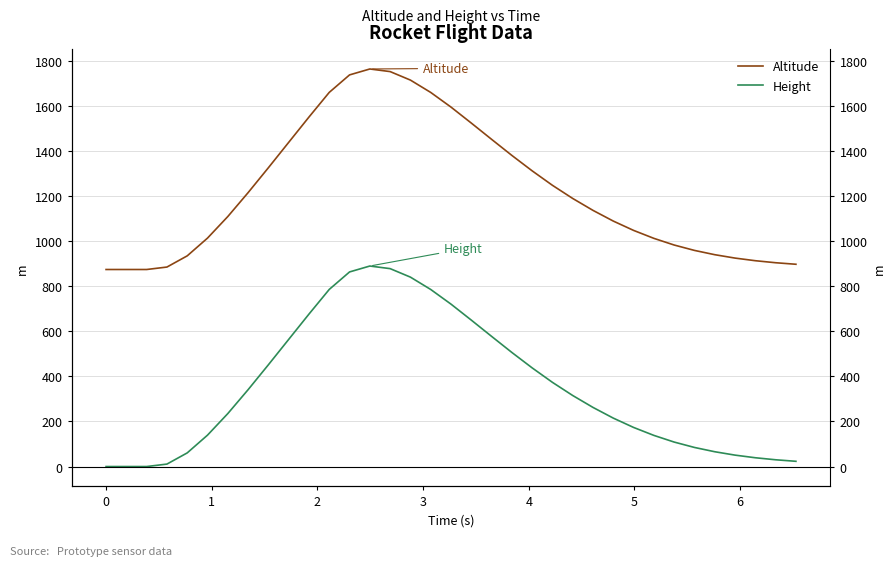

How many interior local peaks does the Altitude series have?

1